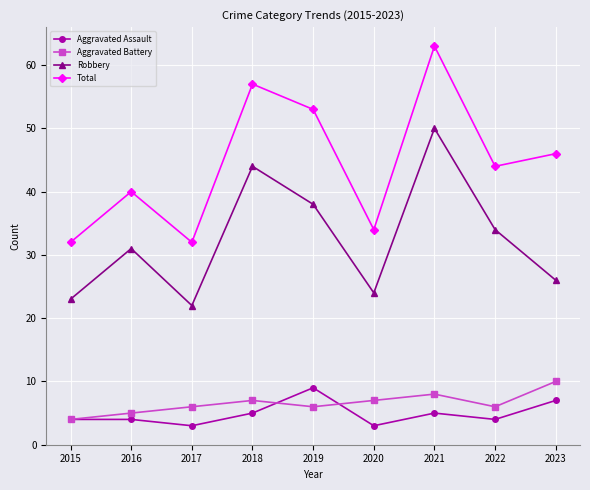

Reading left to right, transcribe all the data shown in this chart.

Aggravated Assault: 2015=4	2016=4	2017=3	2018=5	2019=9	2020=3	2021=5	2022=4	2023=7
Aggravated Battery: 2015=4	2016=5	2017=6	2018=7	2019=6	2020=7	2021=8	2022=6	2023=10
Robbery: 2015=23	2016=31	2017=22	2018=44	2019=38	2020=24	2021=50	2022=34	2023=26
Total: 2015=32	2016=40	2017=32	2018=57	2019=53	2020=34	2021=63	2022=44	2023=46